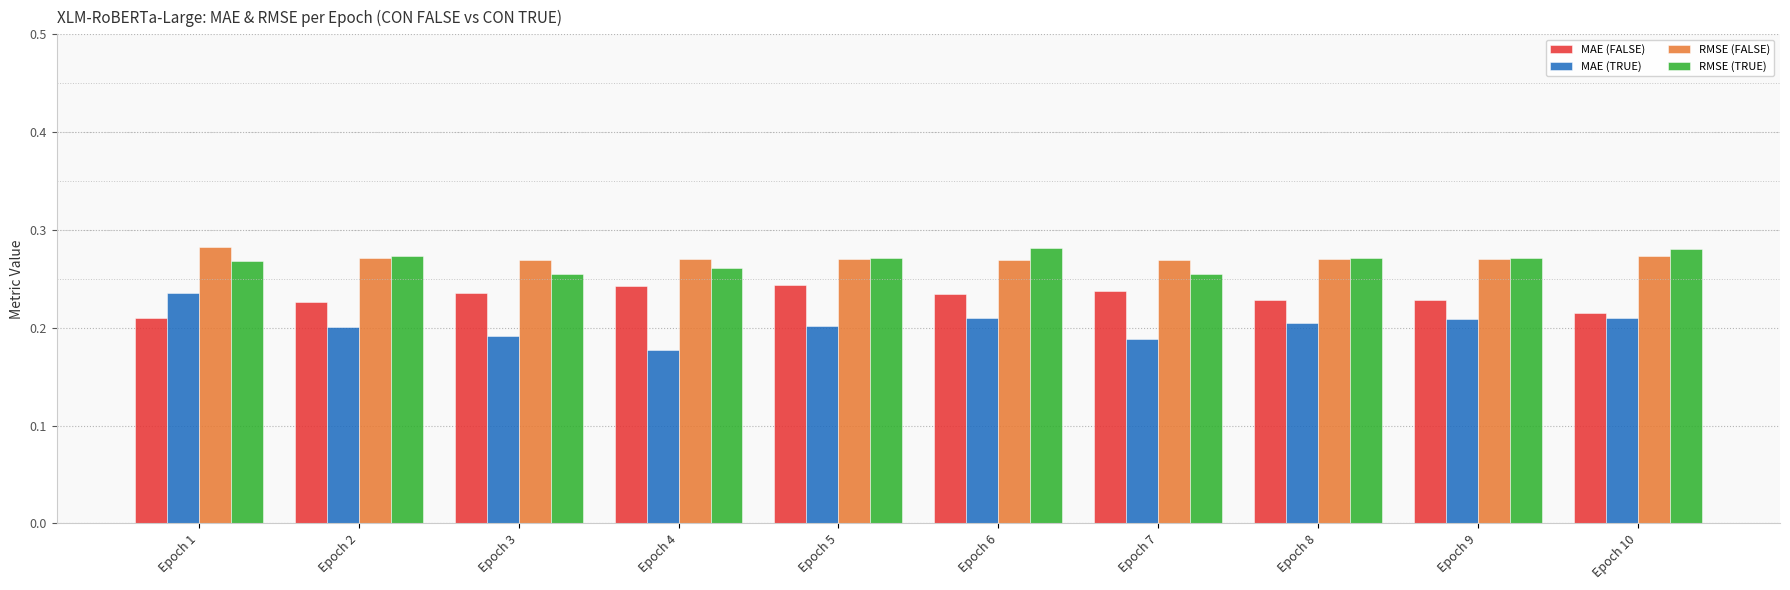

At how many categories does at least one series exceed 0?

10